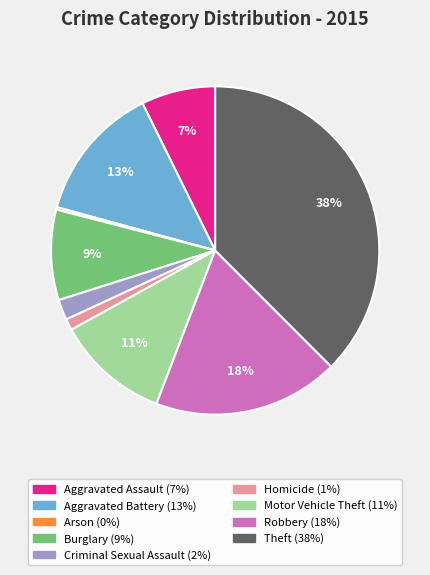

Which slice is the largest?

Theft